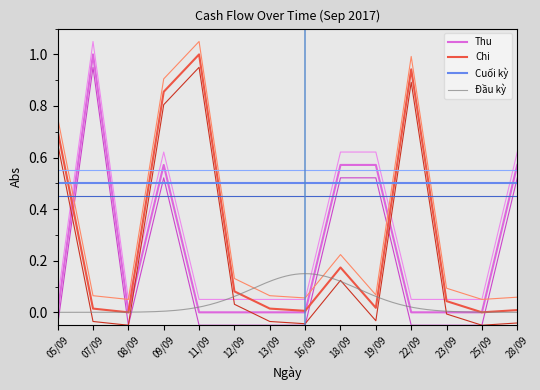

What is the maximum value for Thu?

1.0